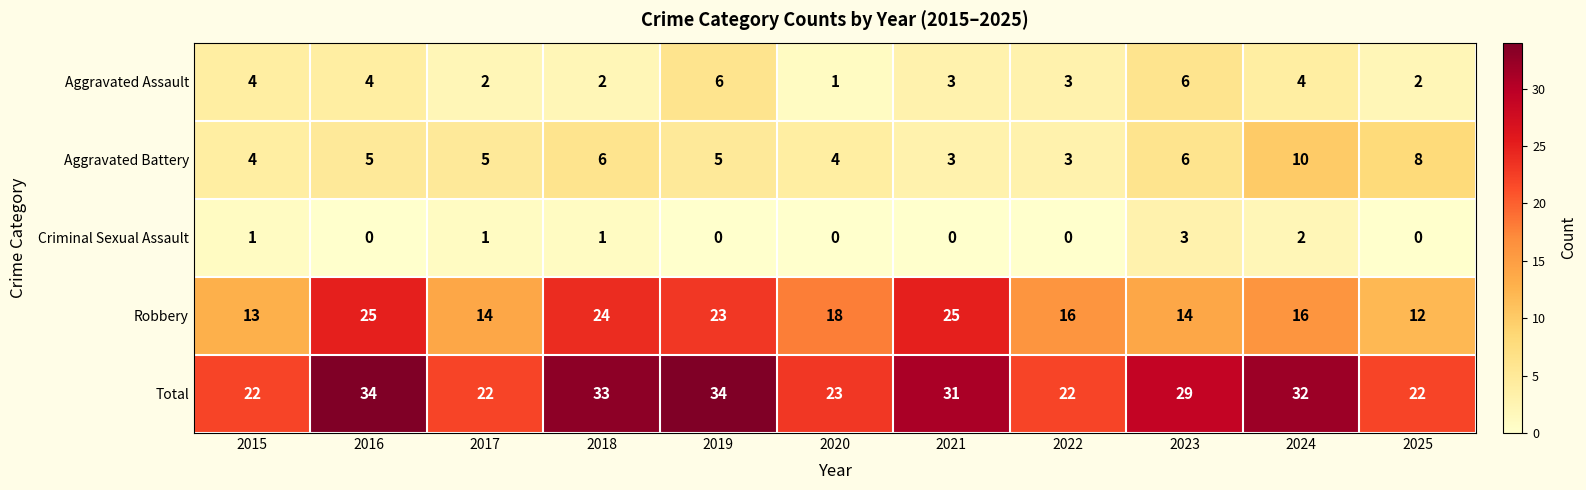

Which series has the largest total across all categories?

Total